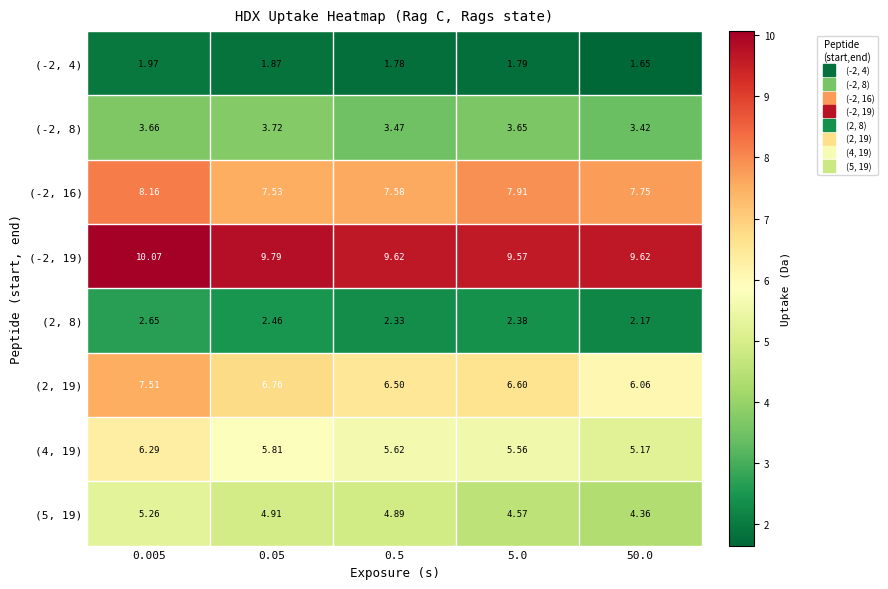

Which series has the widest spread of values?

(2, 19)